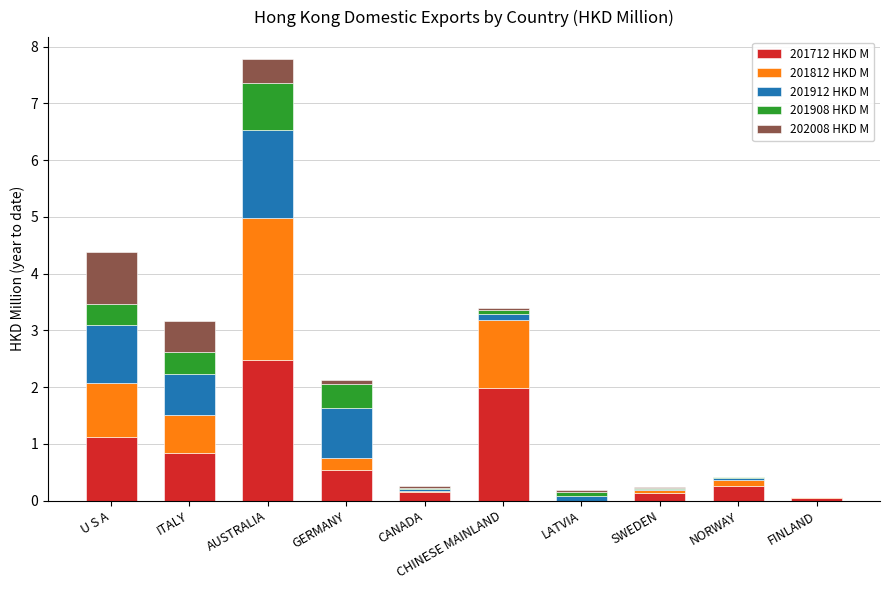

Which category has the highest value in the 201712 HKD M series?

AUSTRALIA